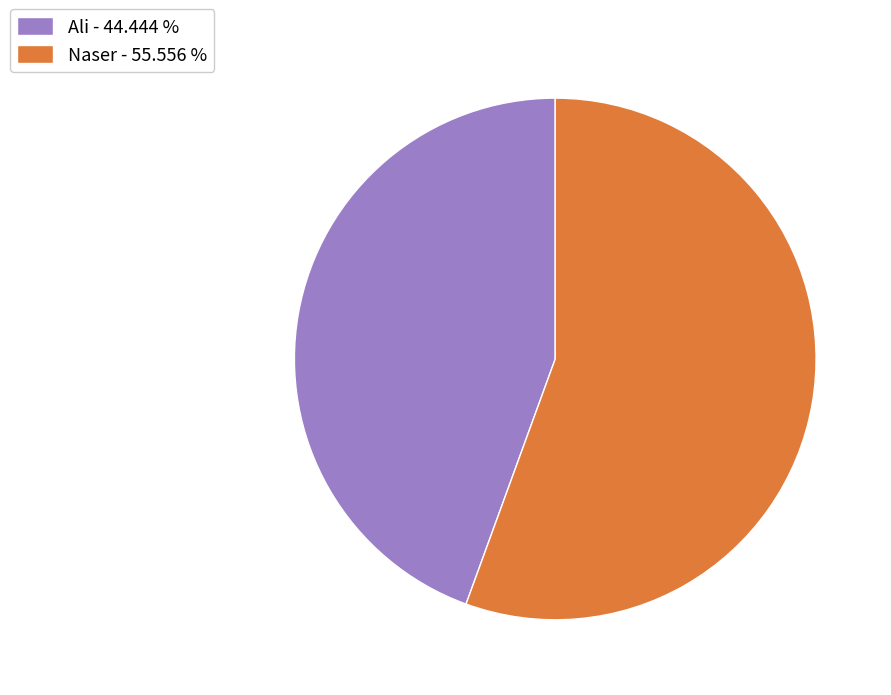

Do Ali - 44.444 % and Naser - 55.556 % together represent more than half of the pie?

Yes